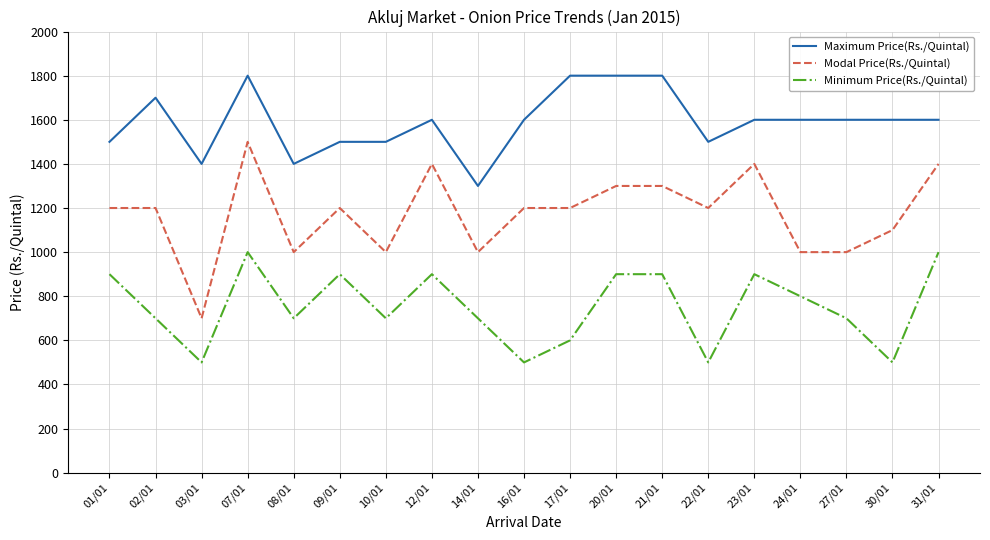

What is the lowest value of the Maximum Price(Rs./Quintal) series?

1300